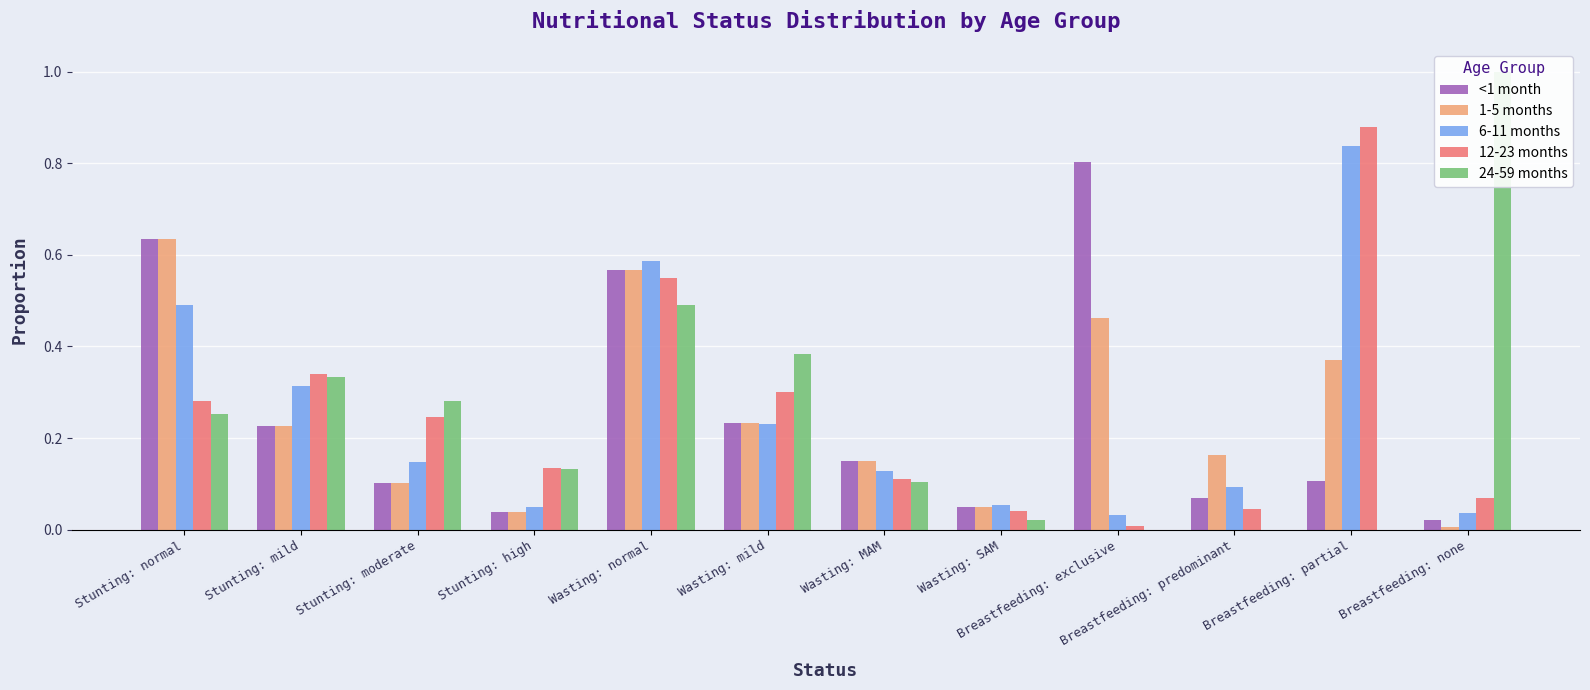

Reading left to right, list all the values displayed in this chart.

<1 month: 0.6	0.2	0.1	0.0	0.6	0.2	0.1	0.0	0.8	0.1	0.1	0.0
1-5 months: 0.6	0.2	0.1	0.0	0.6	0.2	0.1	0.0	0.5	0.2	0.4	0.0
6-11 months: 0.5	0.3	0.1	0.0	0.6	0.2	0.1	0.1	0.0	0.1	0.8	0.0
12-23 months: 0.3	0.3	0.2	0.1	0.5	0.3	0.1	0.0	0.0	0.0	0.9	0.1
24-59 months: 0.3	0.3	0.3	0.1	0.5	0.4	0.1	0.0	0.0	0.0	0.0	1.0